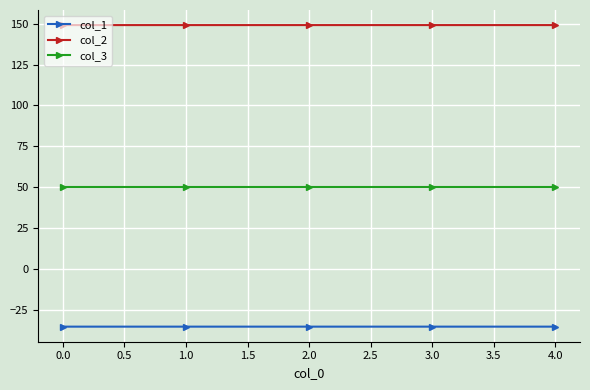

What is the label of the 1st point from the right?

4.0